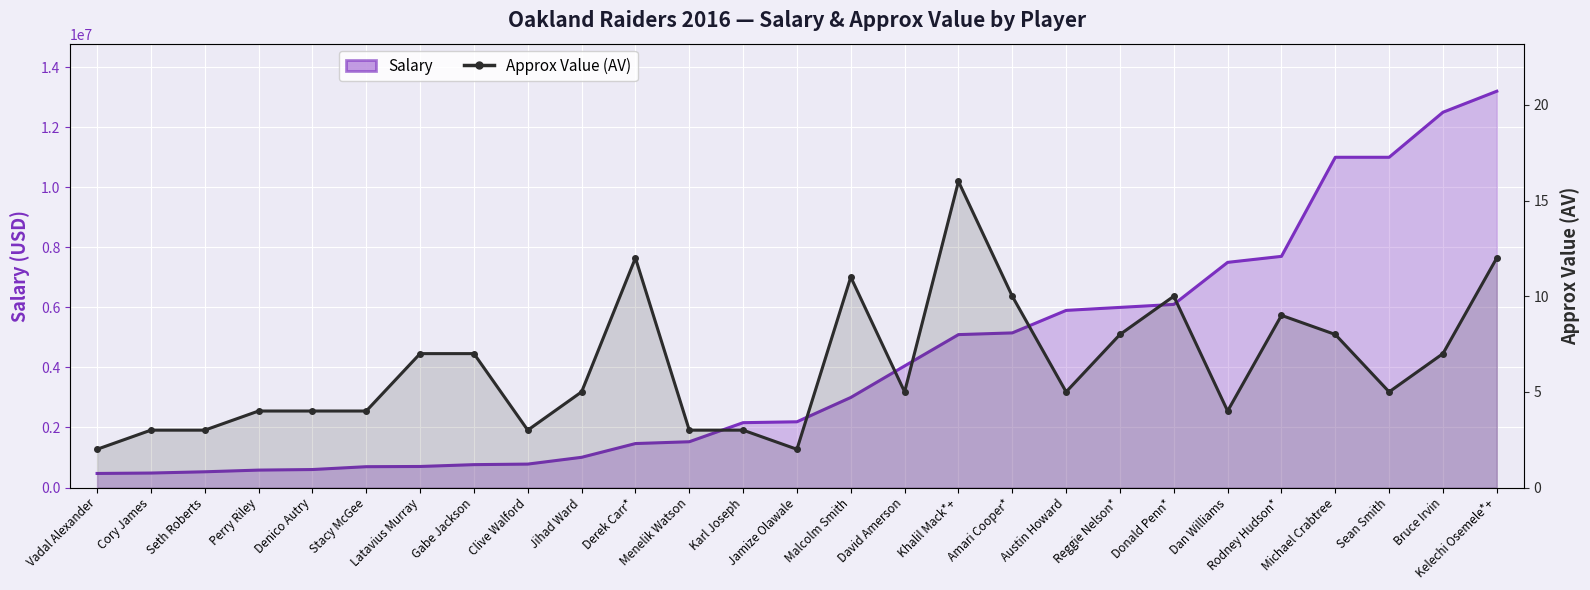

Reading right to left, extract all data points from this chart.

Kelechi Osemele*+=12	Bruce Irvin=7	Sean Smith=5	Michael Crabtree=8	Rodney Hudson*=9	Dan Williams=4	Donald Penn*=10	Reggie Nelson*=8	Austin Howard=5	Amari Cooper*=10	Khalil Mack*+=16	David Amerson=5	Malcolm Smith=11	Jamize Olawale=2	Karl Joseph=3	Menelik Watson=3	Derek Carr*=12	Jihad Ward=5	Clive Walford=3	Gabe Jackson=7	Latavius Murray=7	Stacy McGee=4	Denico Autry=4	Perry Riley=4	Seth Roberts=3	Cory James=3	Vadal Alexander=2